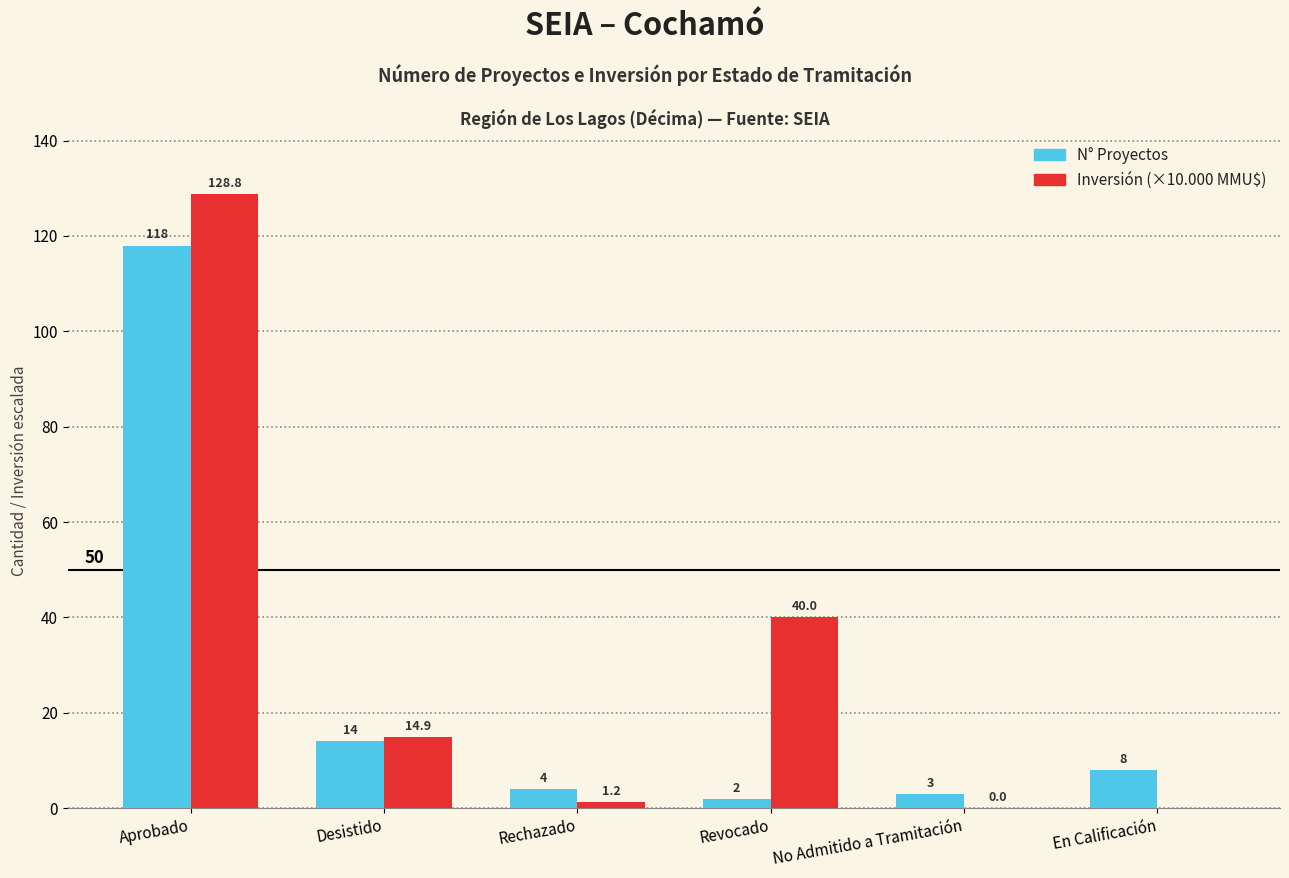

Read the N° Proyectos value at Revocado.

2.0